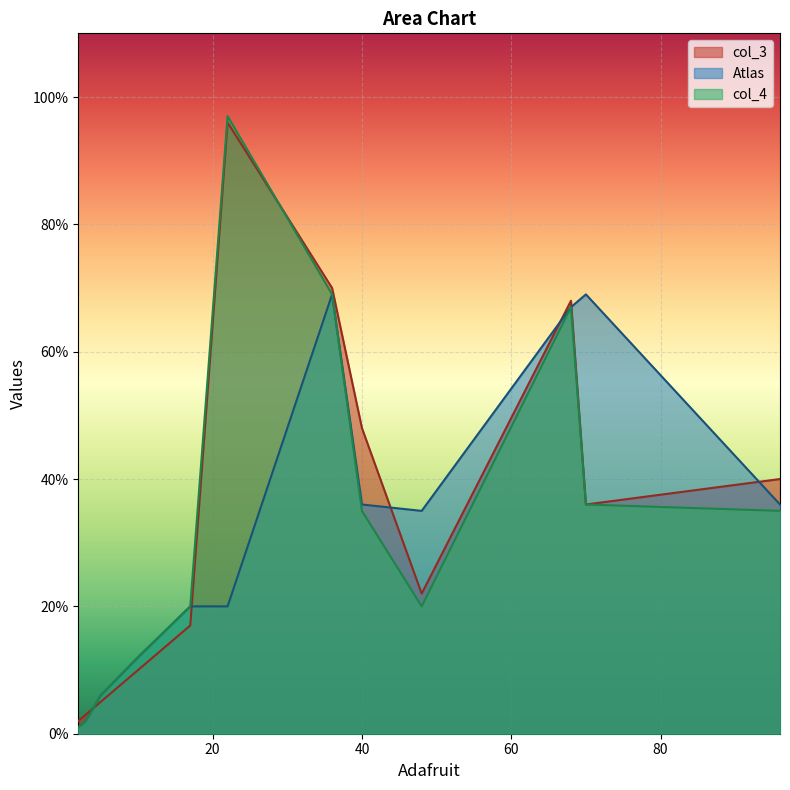

At 9, list the series in order from smallest to largest.

col_4, Atlas, col_3